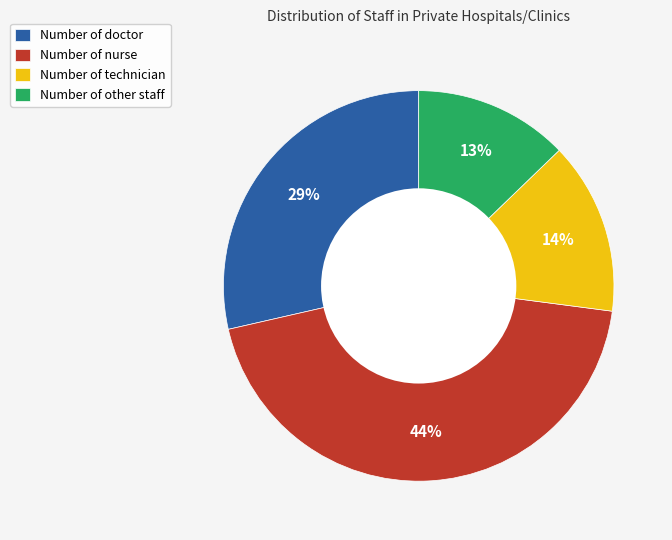

Is it true that Number of nurse is 51% of the pie?

False